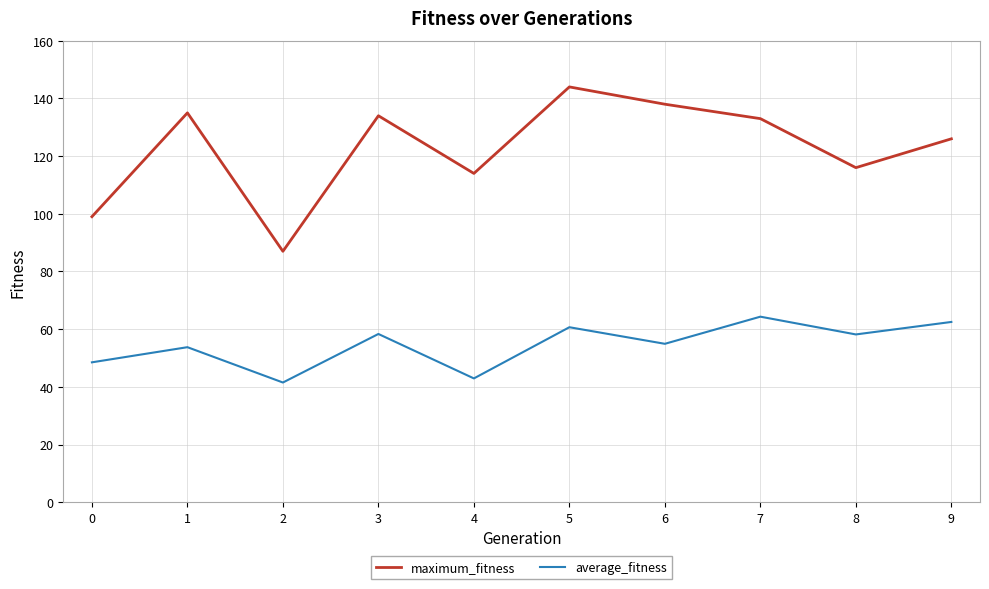

At which category is the sum across all series the highest?

5